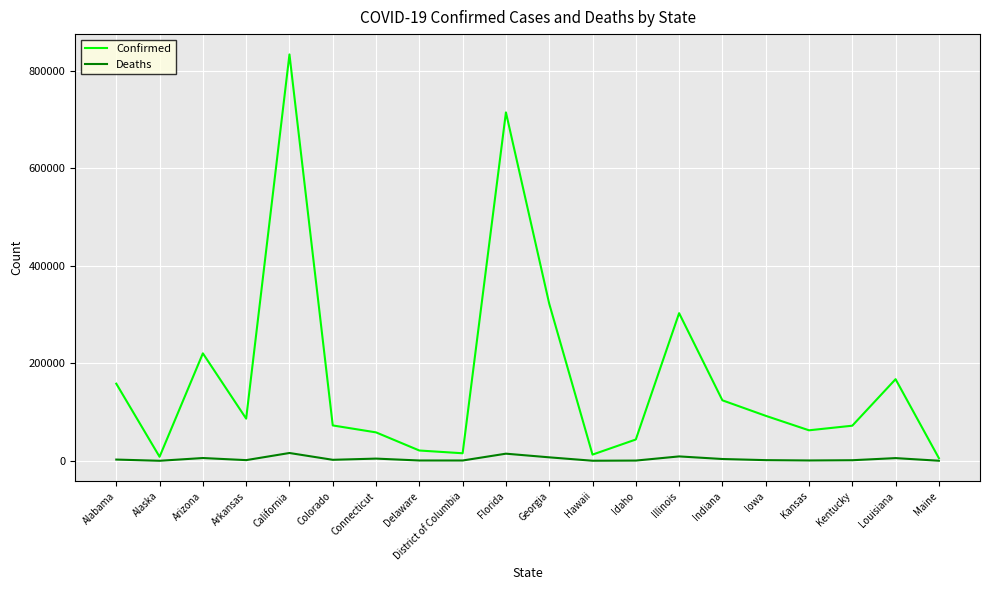

At Illinois, list the series in order from largest to smallest.

Confirmed, Deaths